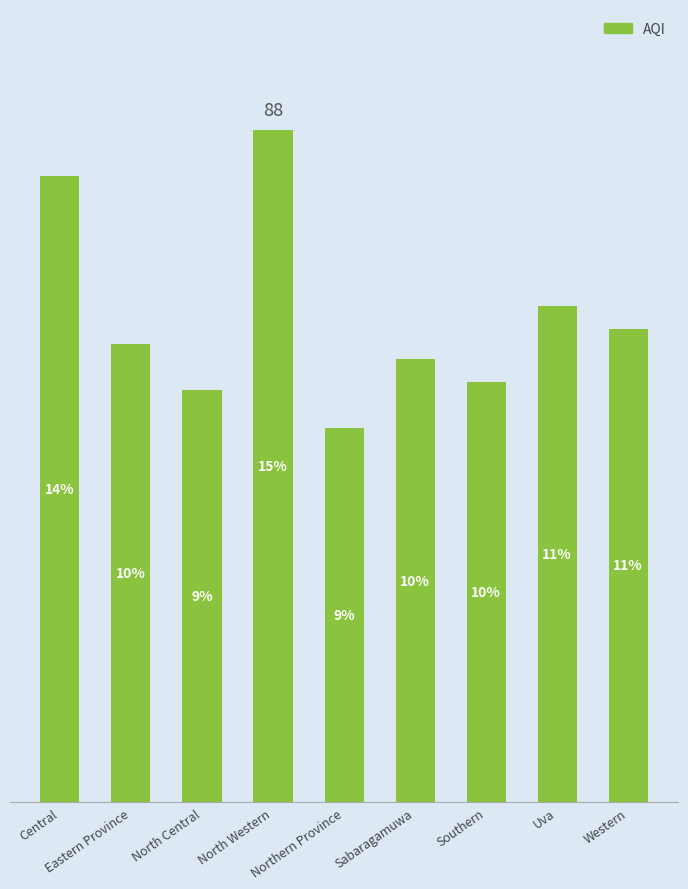

Which category has the highest value across all series?

North Western